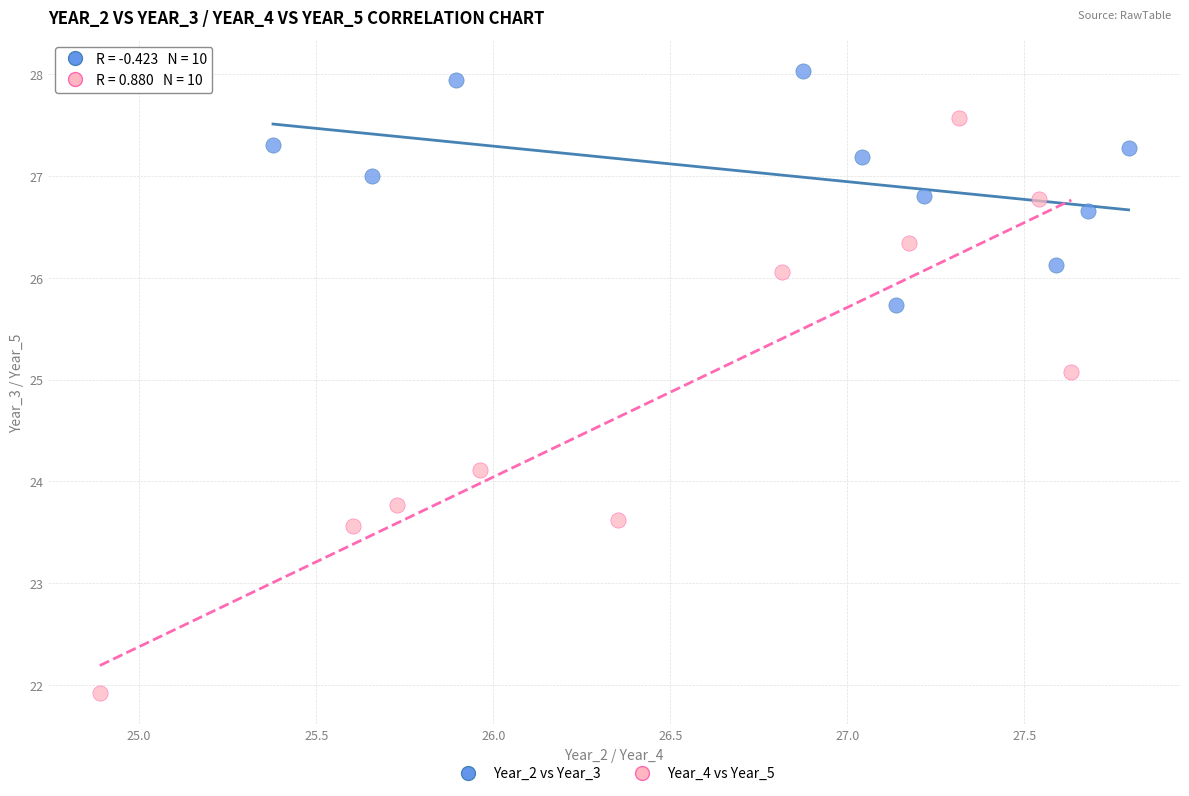

Which series reaches the maximum Y coordinate?

Year_2 vs Year_3